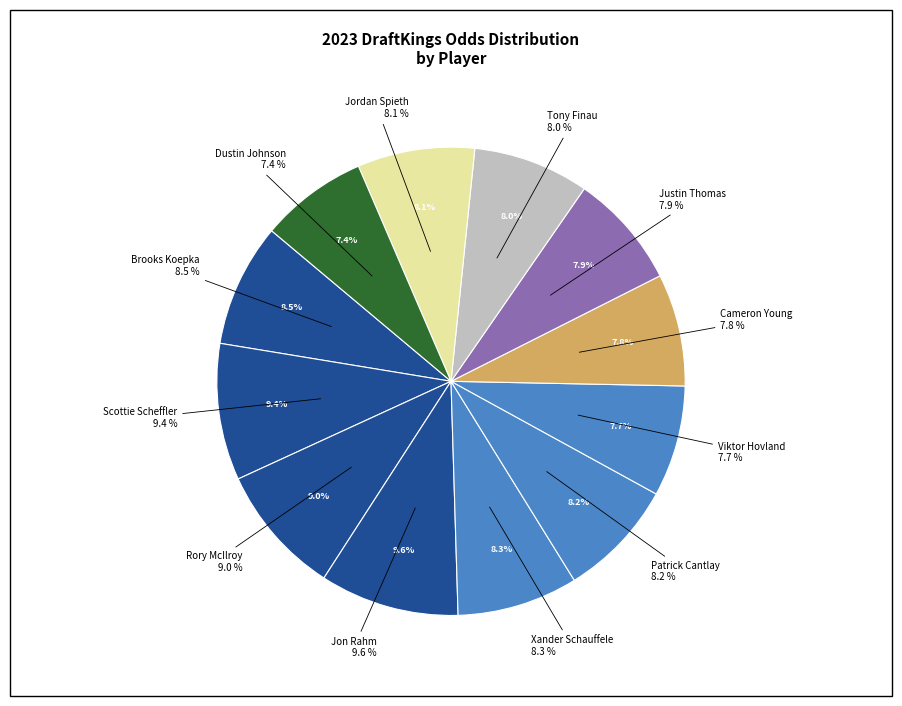

Which category has the biggest portion of the pie?

Jon Rahm